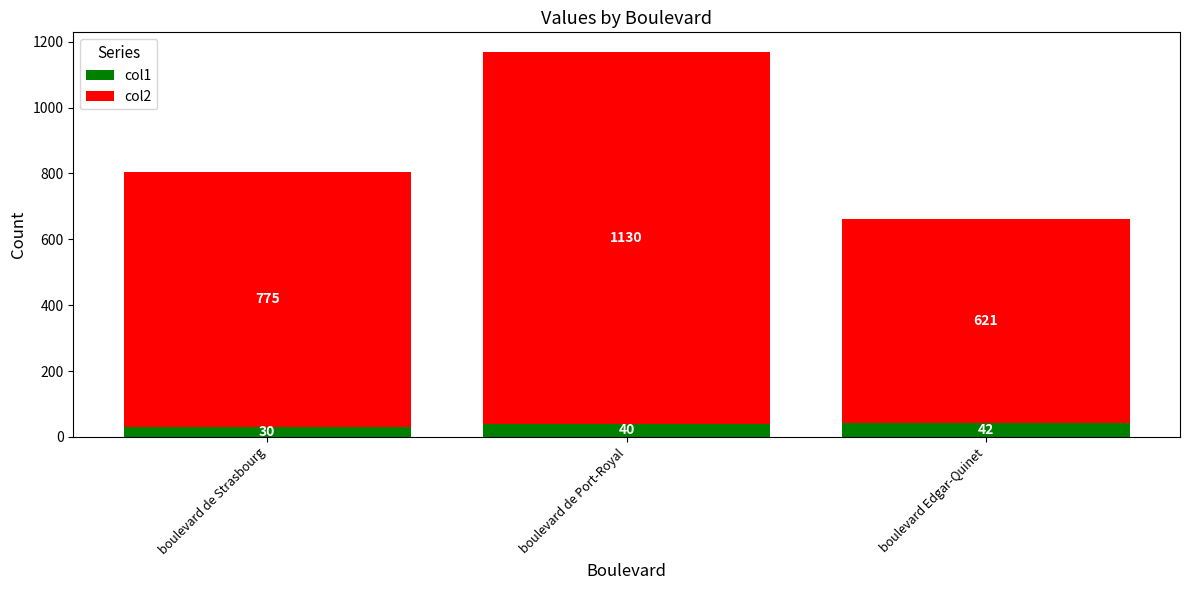

True or false: col1 has a value of 30 at boulevard de Strasbourg.

True